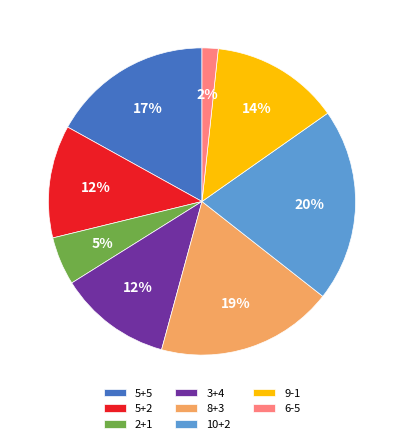

Approximately how many times larger is the value at 8+3 compared to 10+2?

0.9